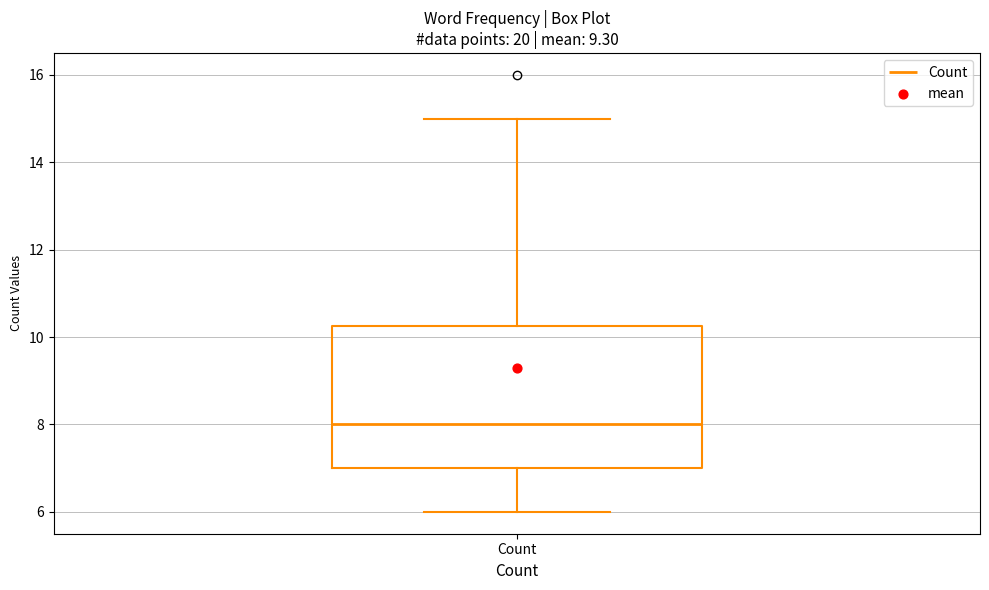

Transcribe this box plot: give where the median line is, the range the box spans, and where the two whiskers end, as read against the y-axis. The values are not printed on the chart, so give them approximately, as read against the axis.

median 8.0, box 7.0 to 10.2, whiskers 6.0 to 15.0